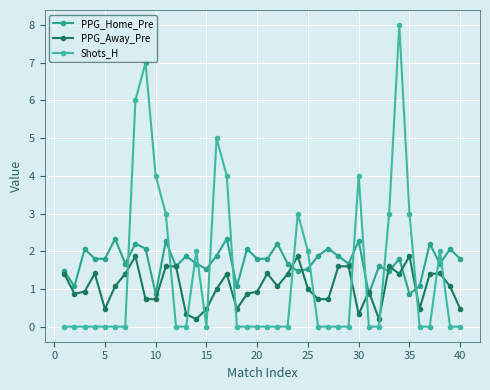

Does the chart have visible grid lines?

Yes